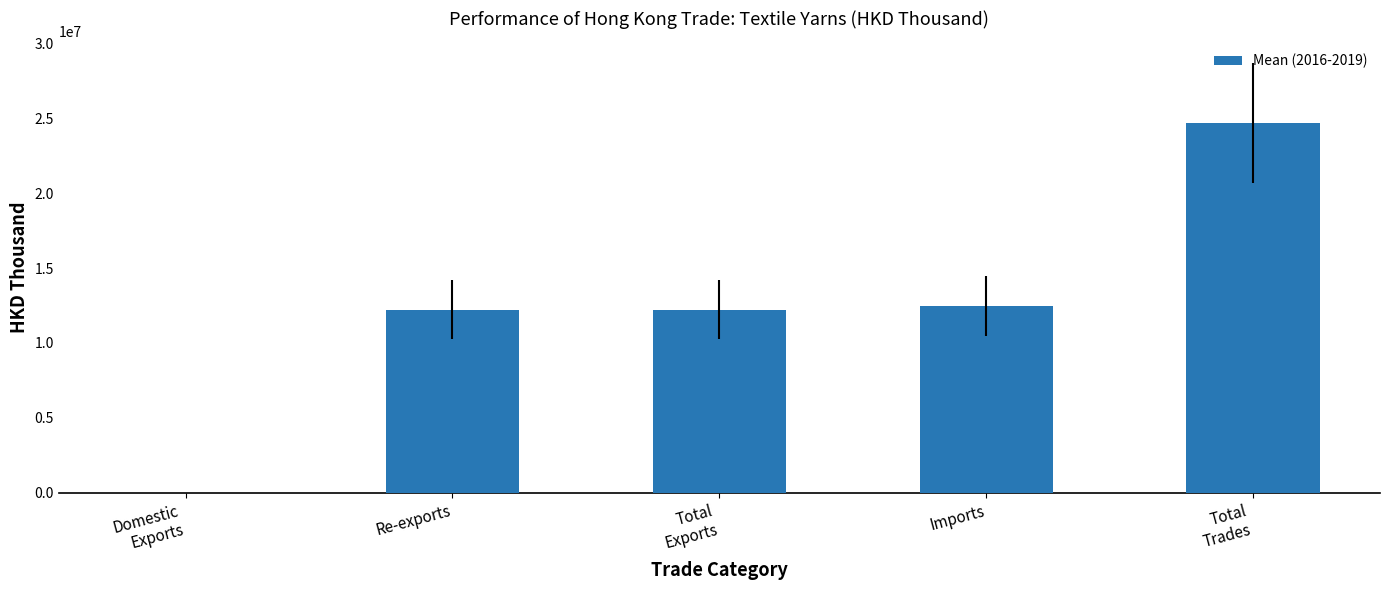

What is the change in value from Domestic
Exports to Total
Exports?

+12223111.3